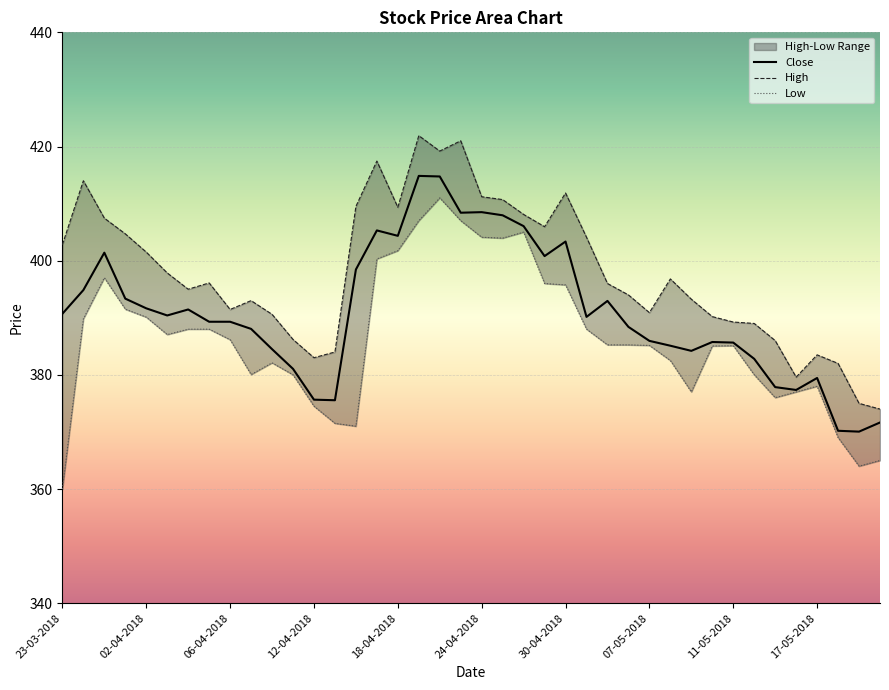

How many interior local peaks does the Low series have?

6